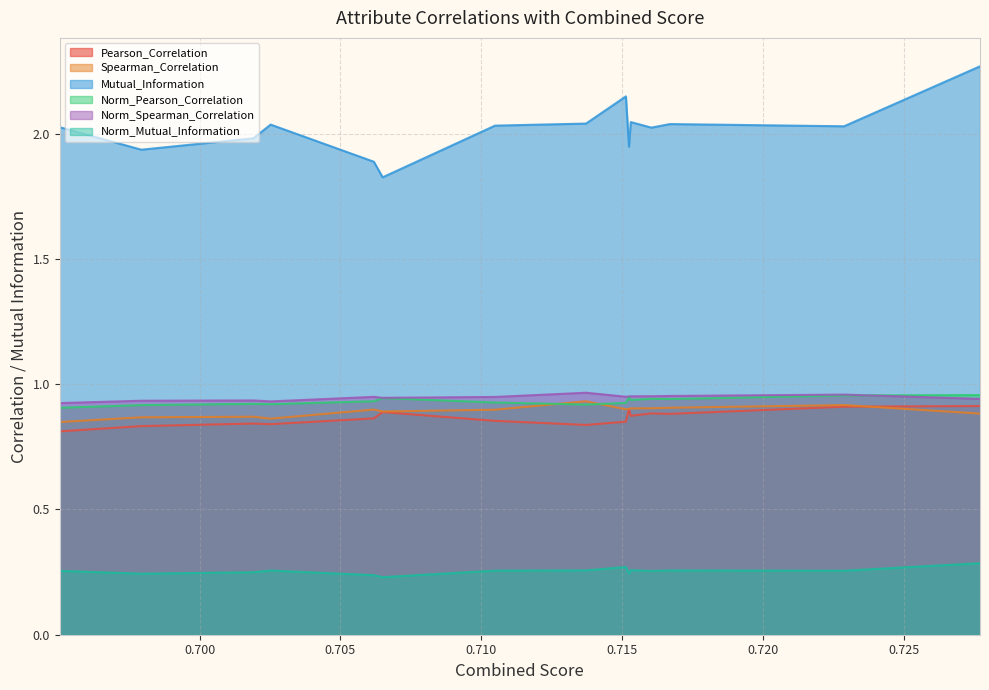

What are all the series names shown in the legend?

Pearson_Correlation, Spearman_Correlation, Mutual_Information, Norm_Pearson_Correlation, Norm_Spearman_Correlation, Norm_Mutual_Information